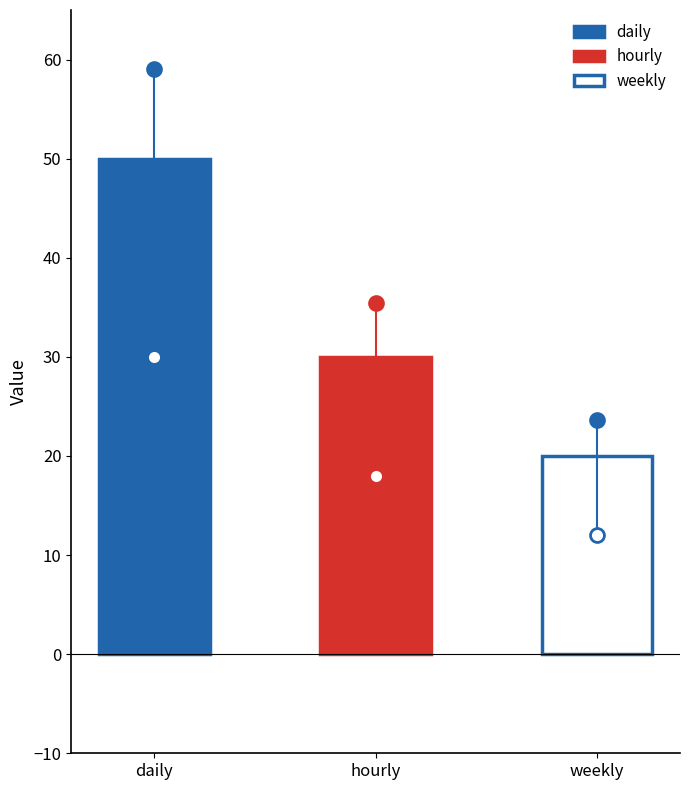

Count the number of categories in the chart.

3